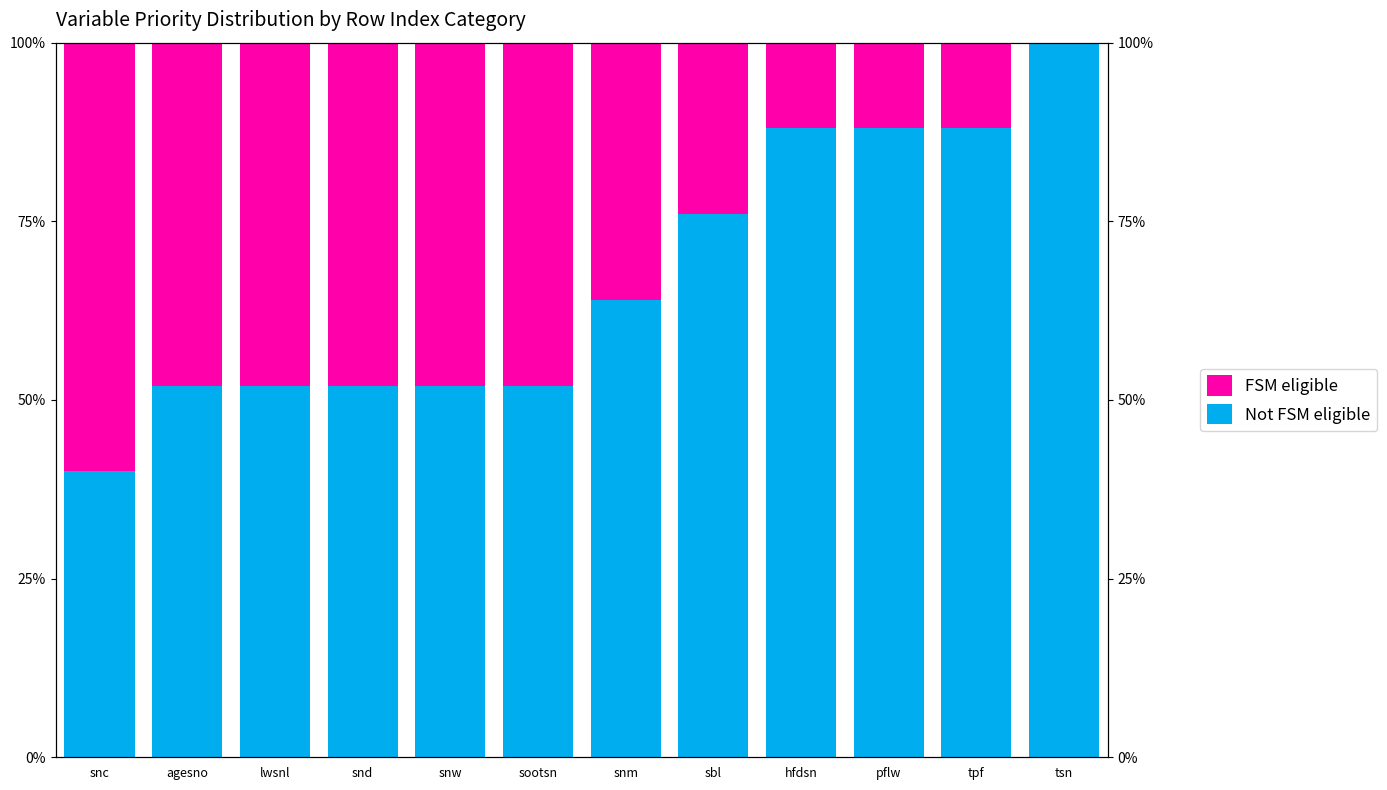

What is the highest value of the FSM eligible series?

60